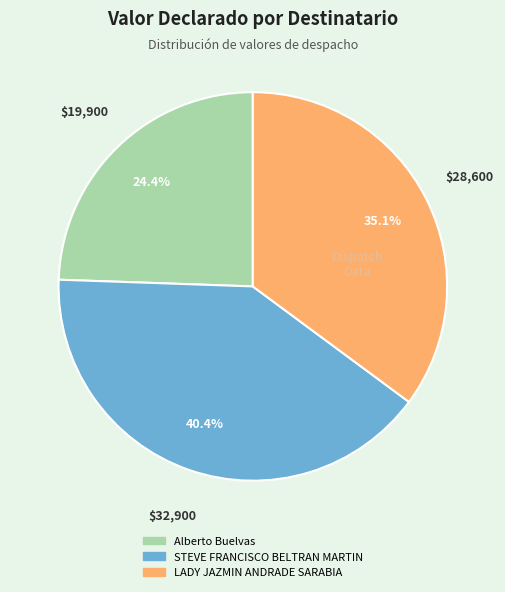

To the nearest percent, what is the difference between the largest and smallest slice percentages?

16%